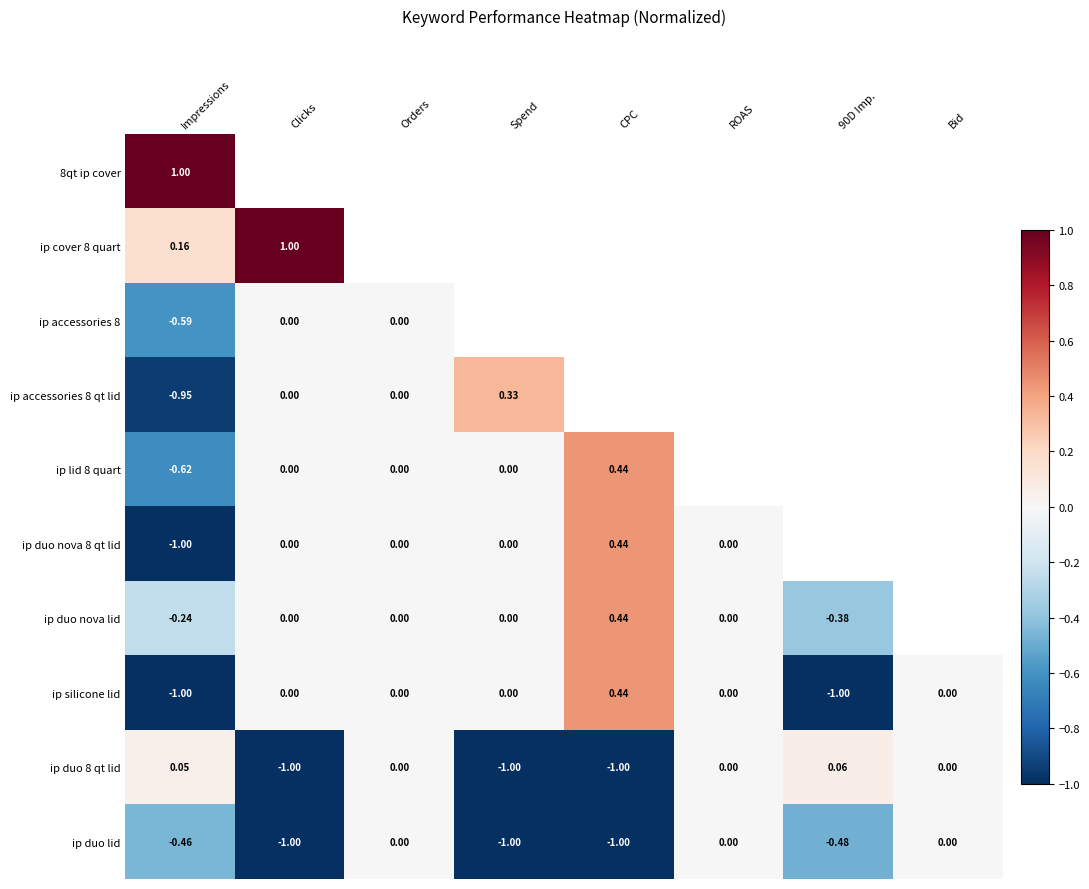

Where does the ip duo 8 qt lid series first go above 0?

Impressions